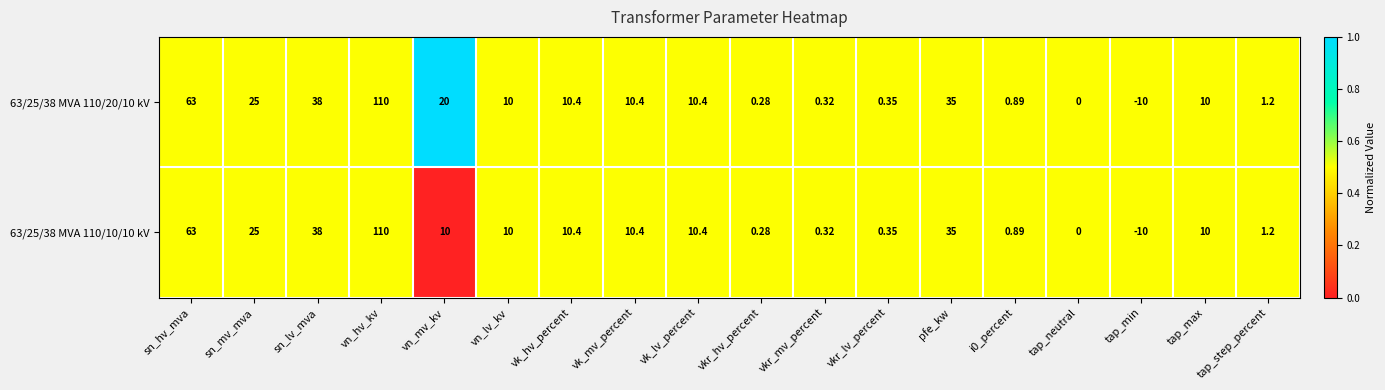

Which label corresponds to the smallest value in the chart?

tap_min